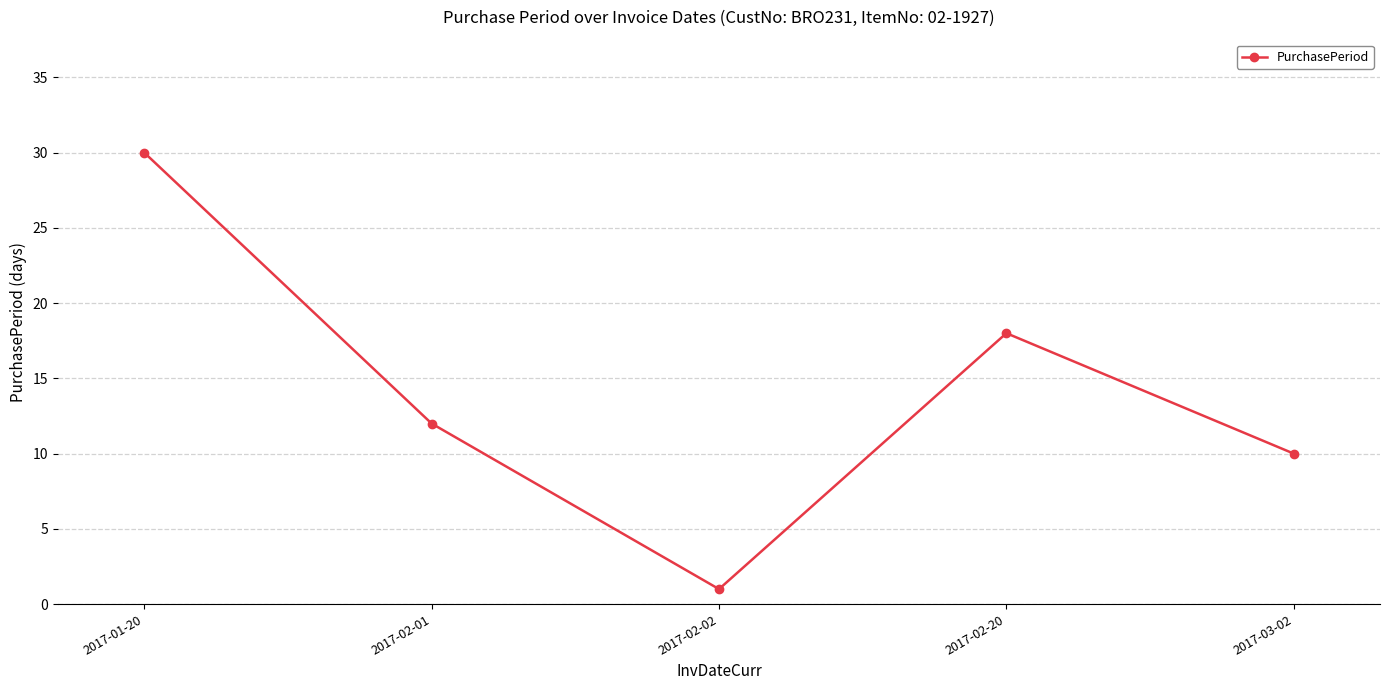

The chart shows a value of 21 at 2017-01-20. True or false?

False